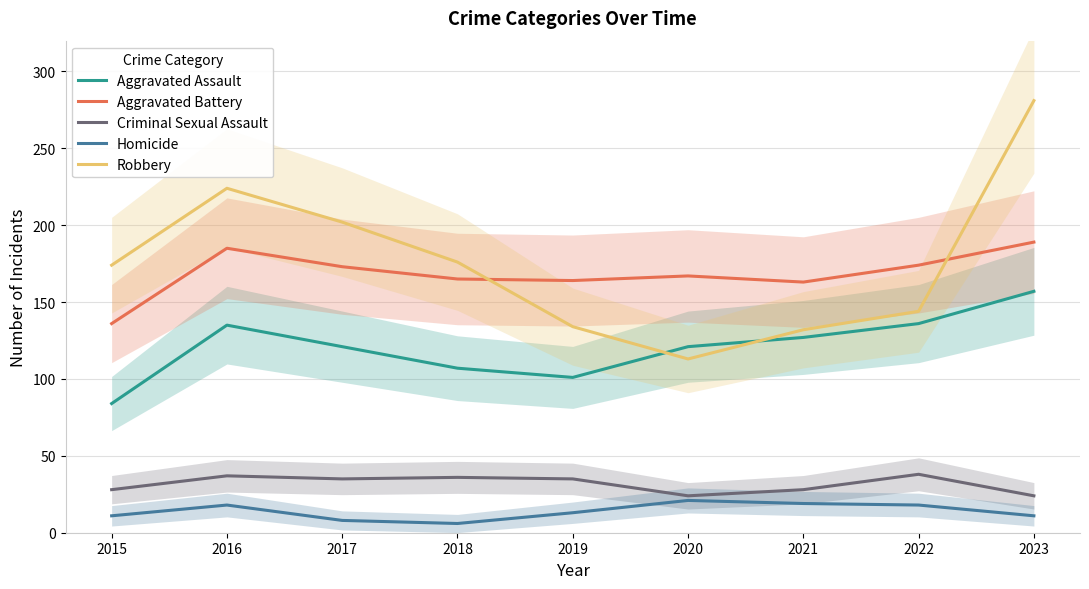

True or false: Aggravated Assault and Aggravated Battery intersect in this chart.

False